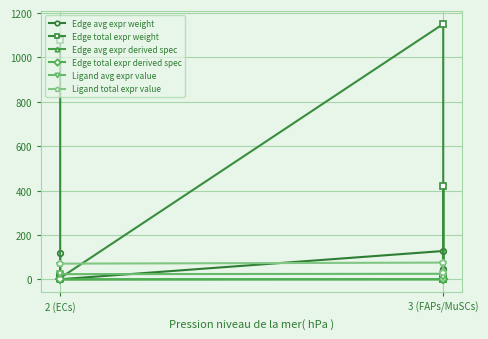

How many data points in Edge total expr weight are above 16?

5